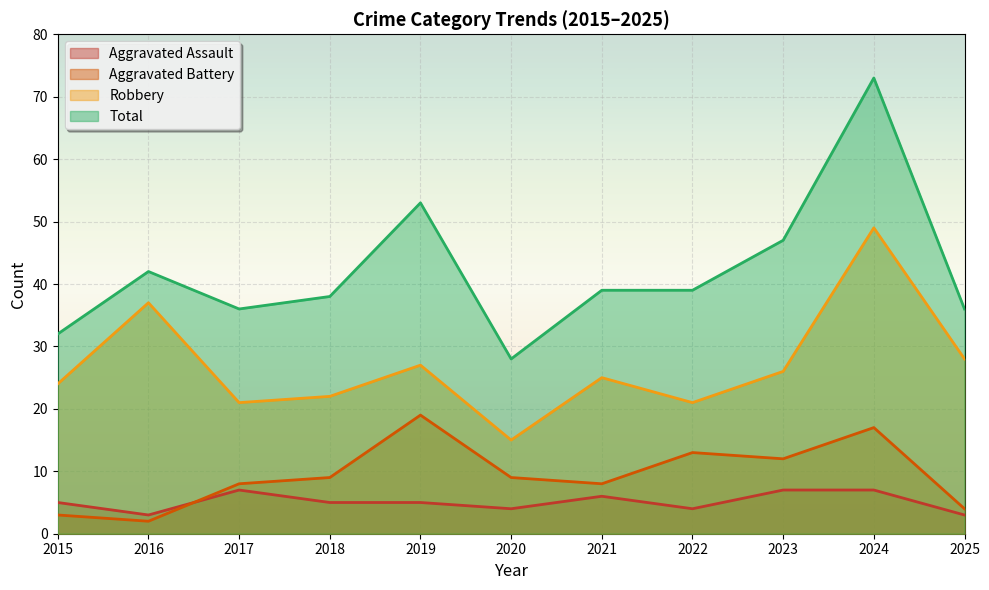

Rank the categories by Aggravated Battery value from highest to lowest.

2019, 2024, 2022, 2023, 2018, 2020, 2017, 2021, 2025, 2015, 2016